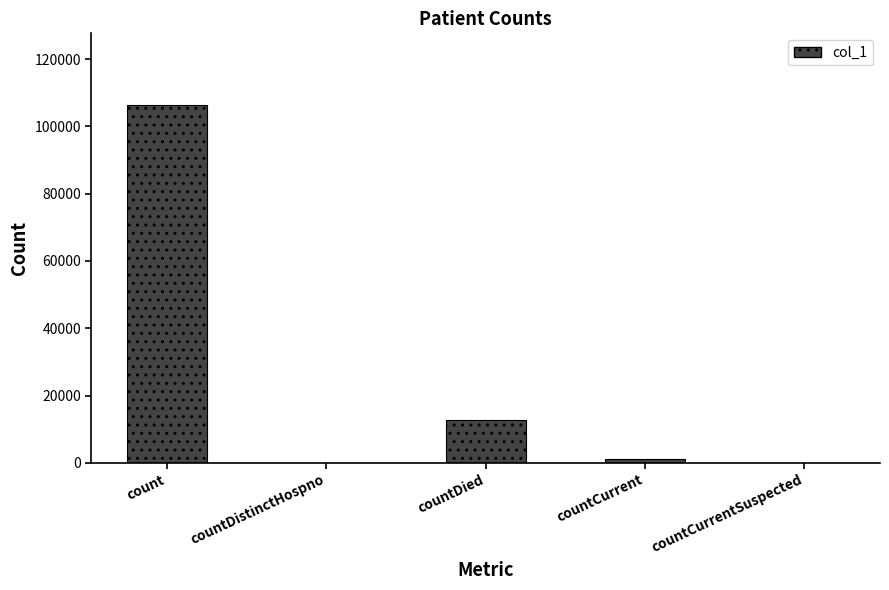

Reading right to left, what are all the values shown in this chart?

0	1124	12684	0	106403